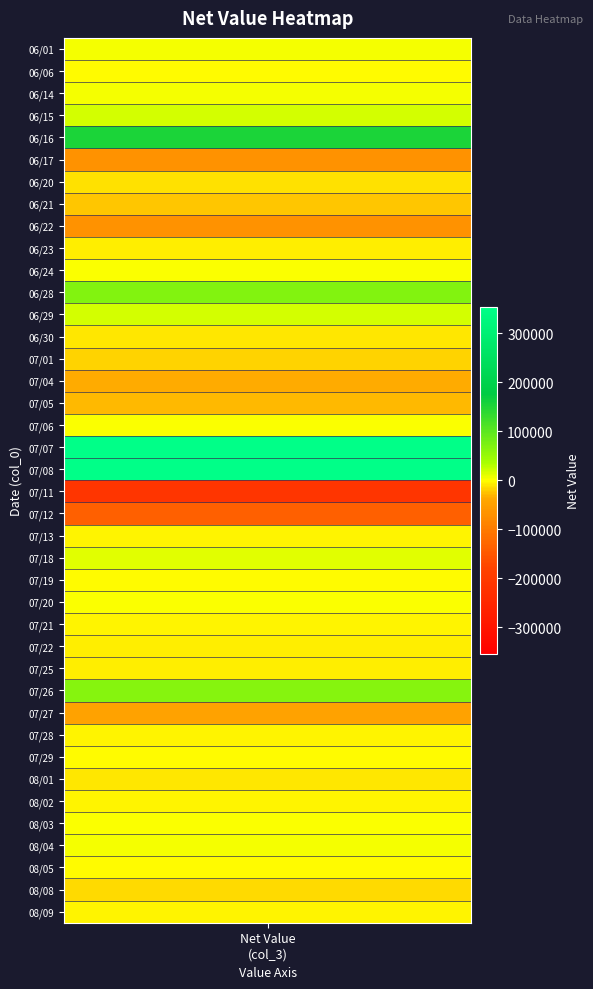

What is the sum of all values?

324001